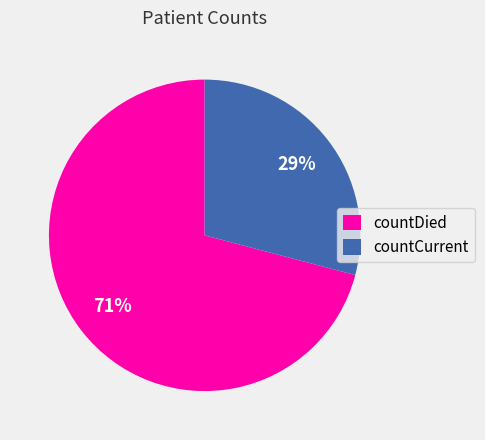

To the nearest percent, what is the combined percentage of countDied and countCurrent?

100%